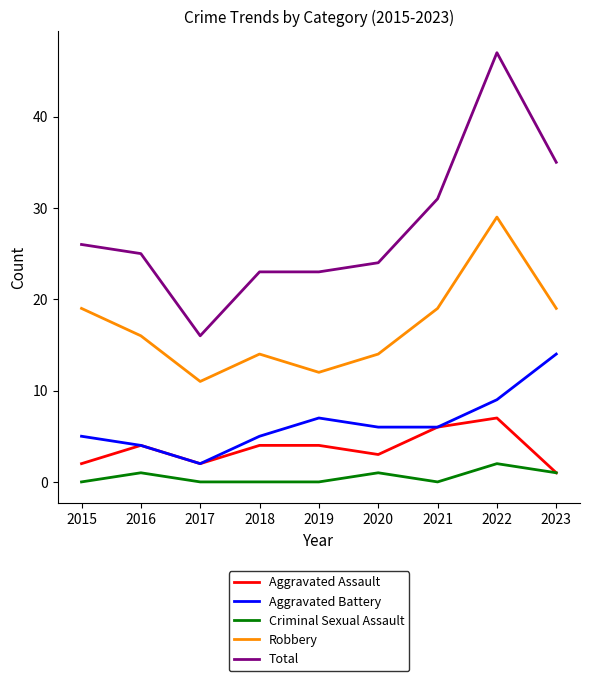

What is the total value across all series at 2023?

70